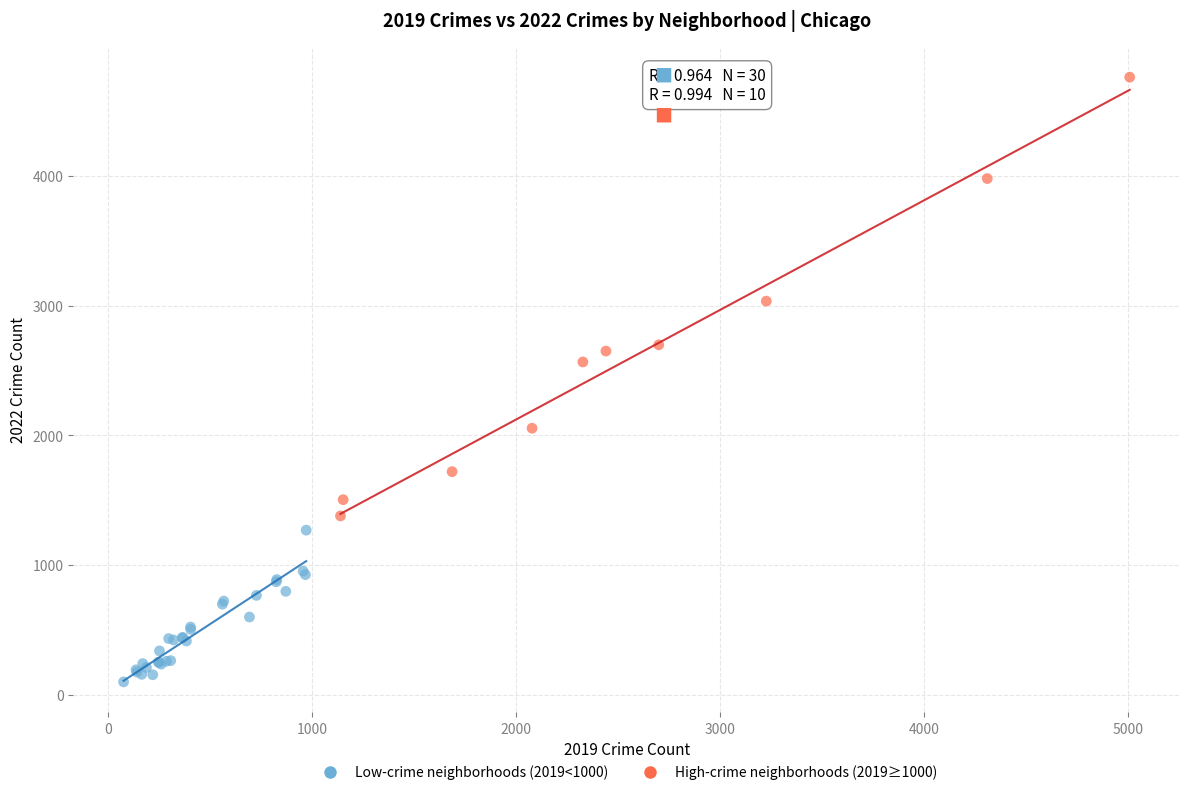

Which series reaches the minimum Y coordinate?

Low-crime neighborhoods (2019<1000)